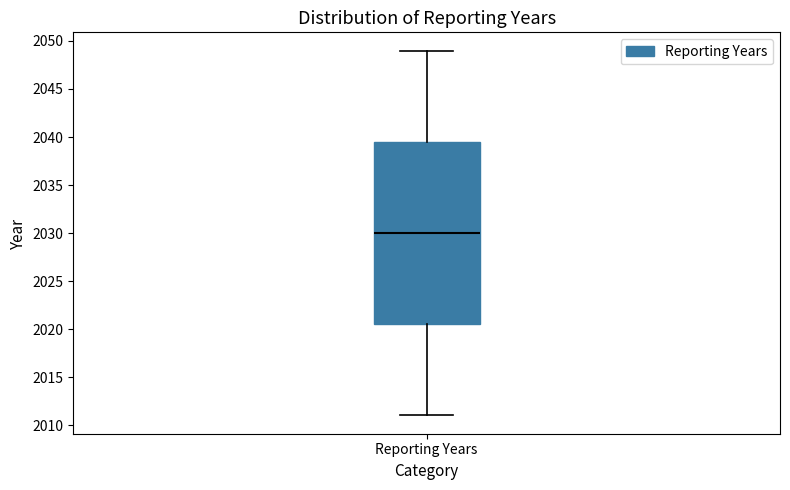

Read this box plot against the y-axis: the position of the median line, the range covered by the box, and the ends of both whiskers. The values are not printed on the chart, so give them approximately, as read against the axis.

median 2030.0, box 2020.5 to 2039.5, whiskers 2011.0 to 2049.0